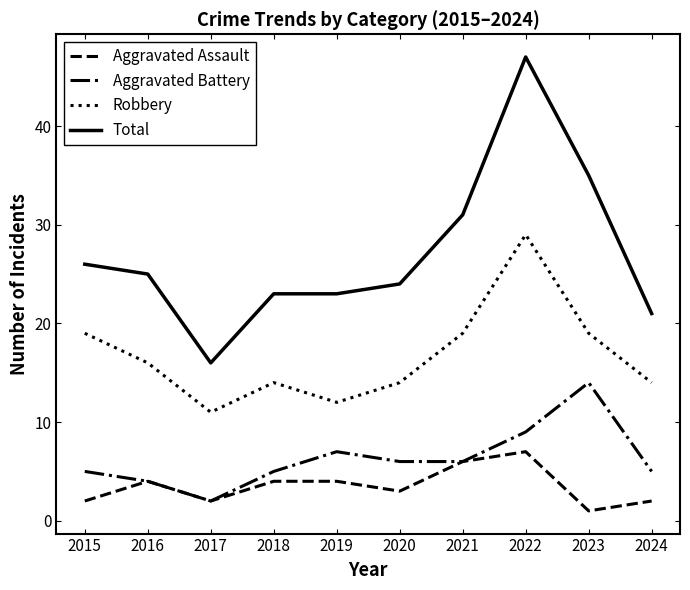

Reading left to right, transcribe all the data shown in this chart.

Aggravated Assault: 2	4	2	4	4	3	6	7	1	2
Aggravated Battery: 5	4	2	5	7	6	6	9	14	5
Robbery: 19	16	11	14	12	14	19	29	19	14
Total: 26	25	16	23	23	24	31	47	35	21